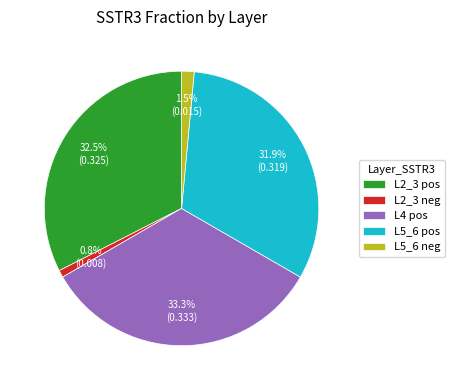

How many slices are in this pie chart?

5